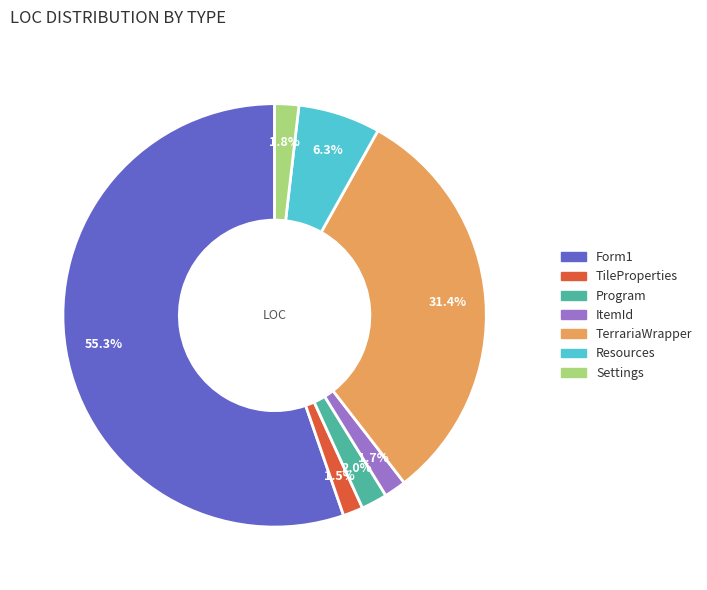

What is the majority slice?

Form1